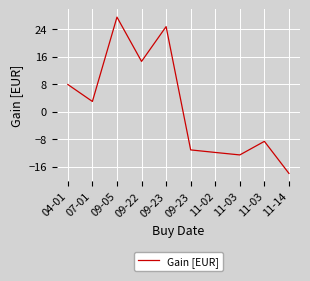

How many distinct data groups are displayed?

1